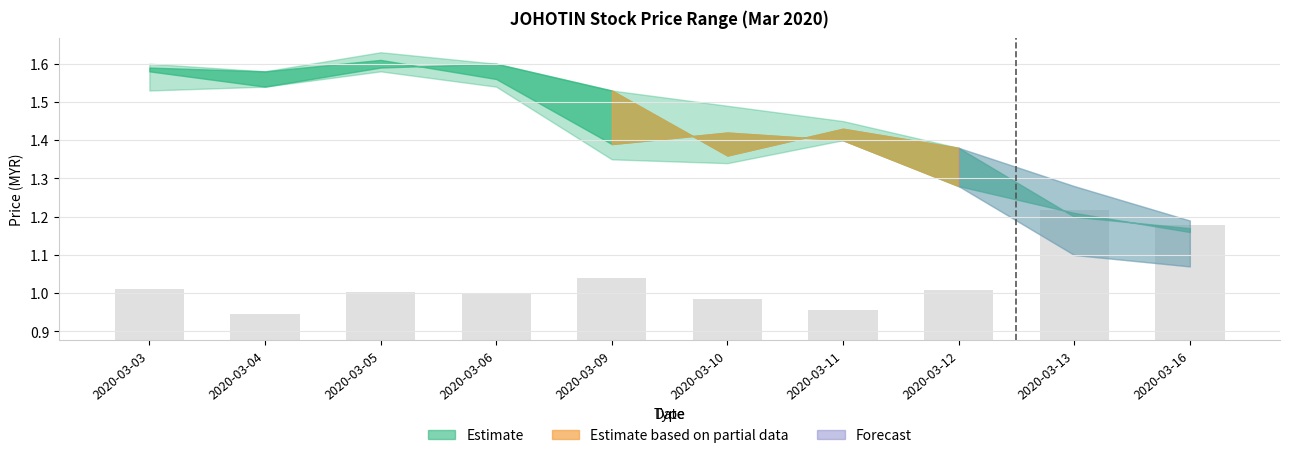

At which label is the value closest to 0?

2020-03-04